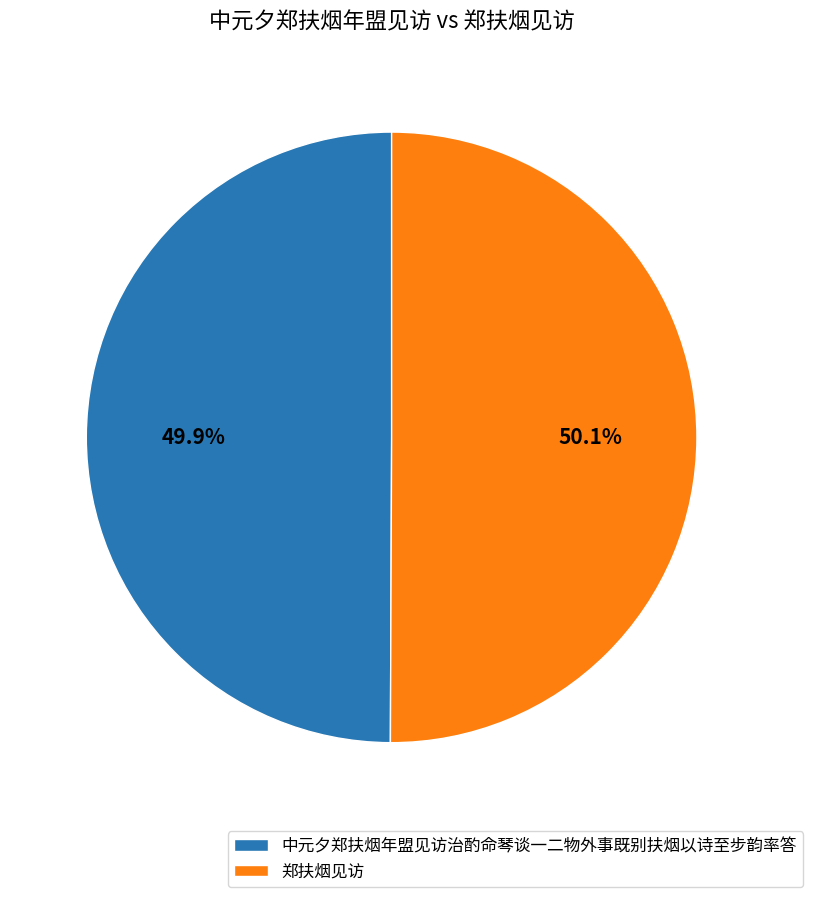

How many segments does this pie chart have?

2